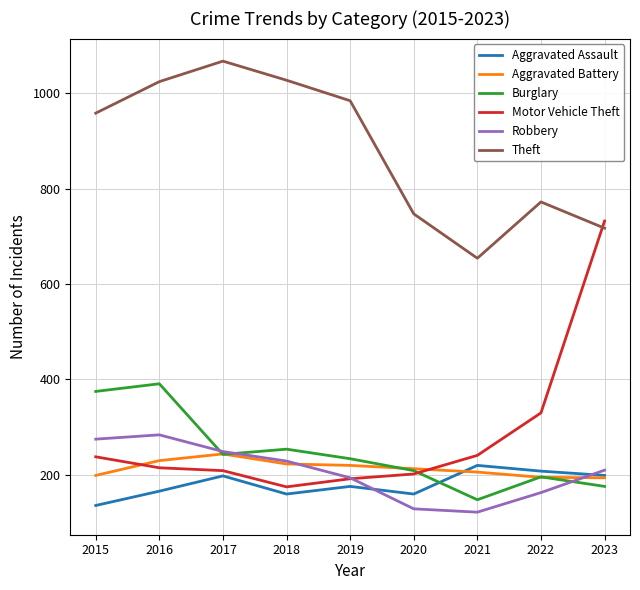

Which series has the widest spread of values?

Motor Vehicle Theft